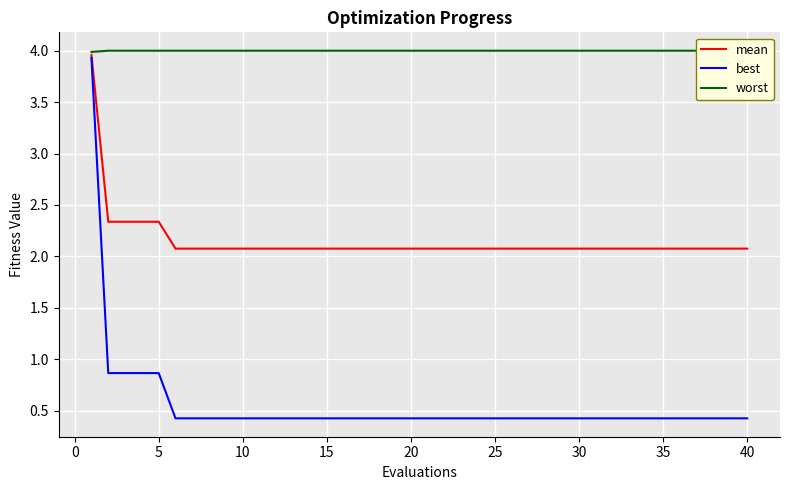

The value of mean at 40 is 3.5. True or false?

False